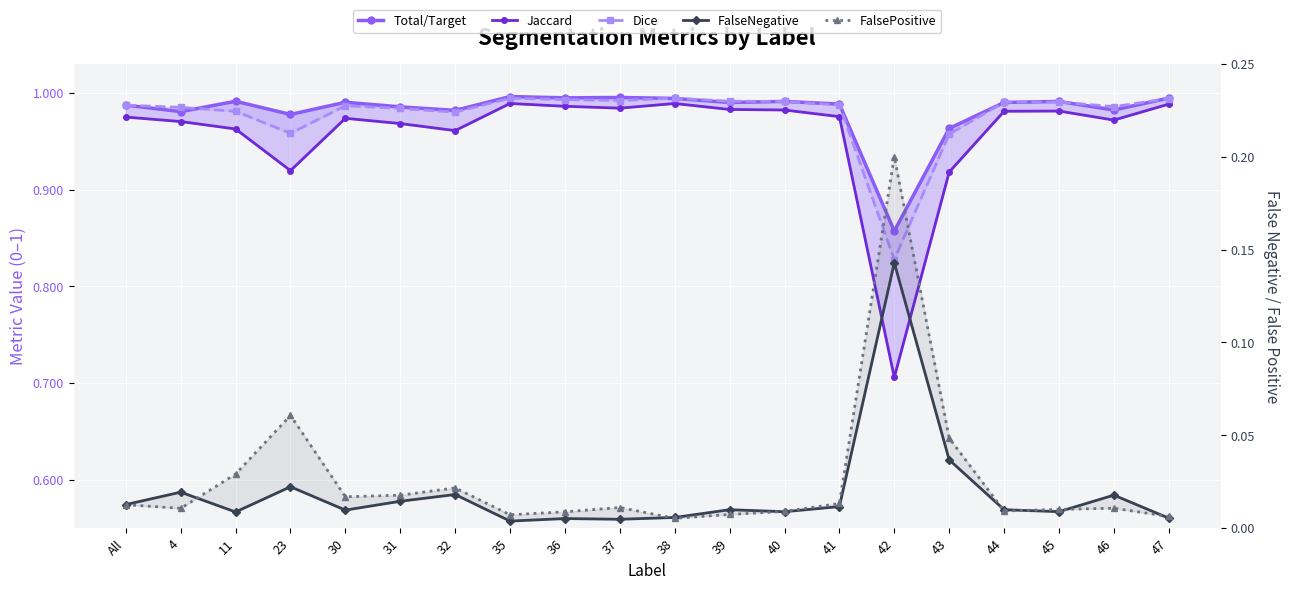

How many interior local peaks does the Jaccard series have?

4